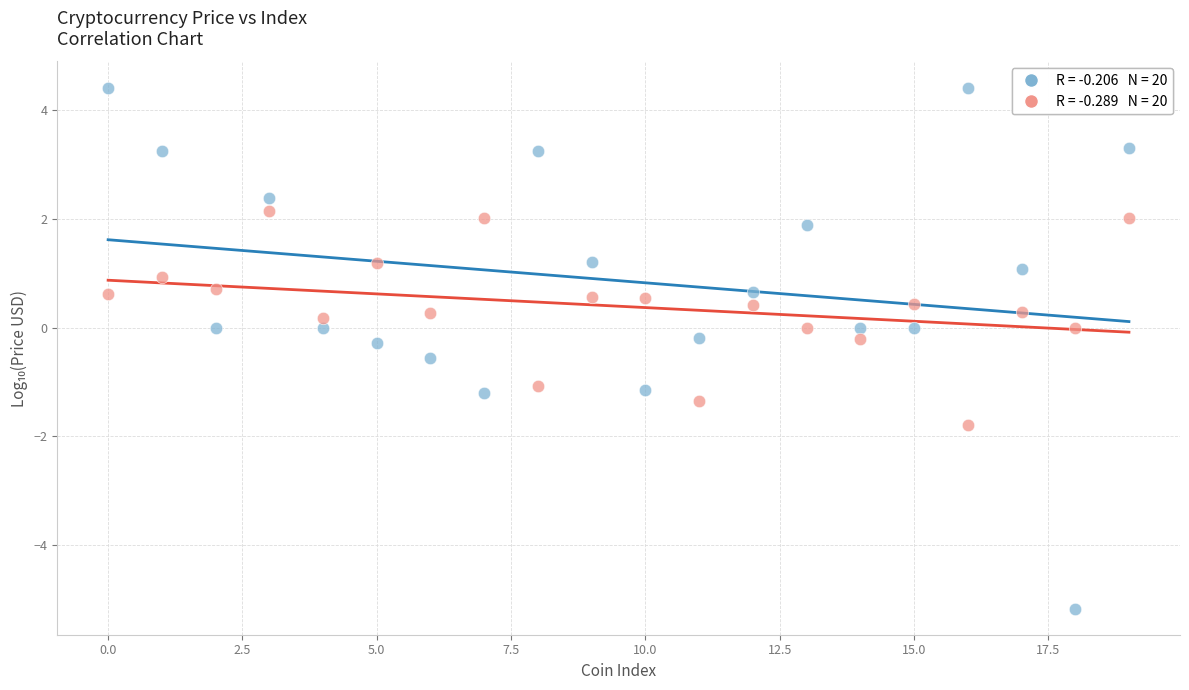

Across all data points, what is the range of Y values (max minus min)?

9.6